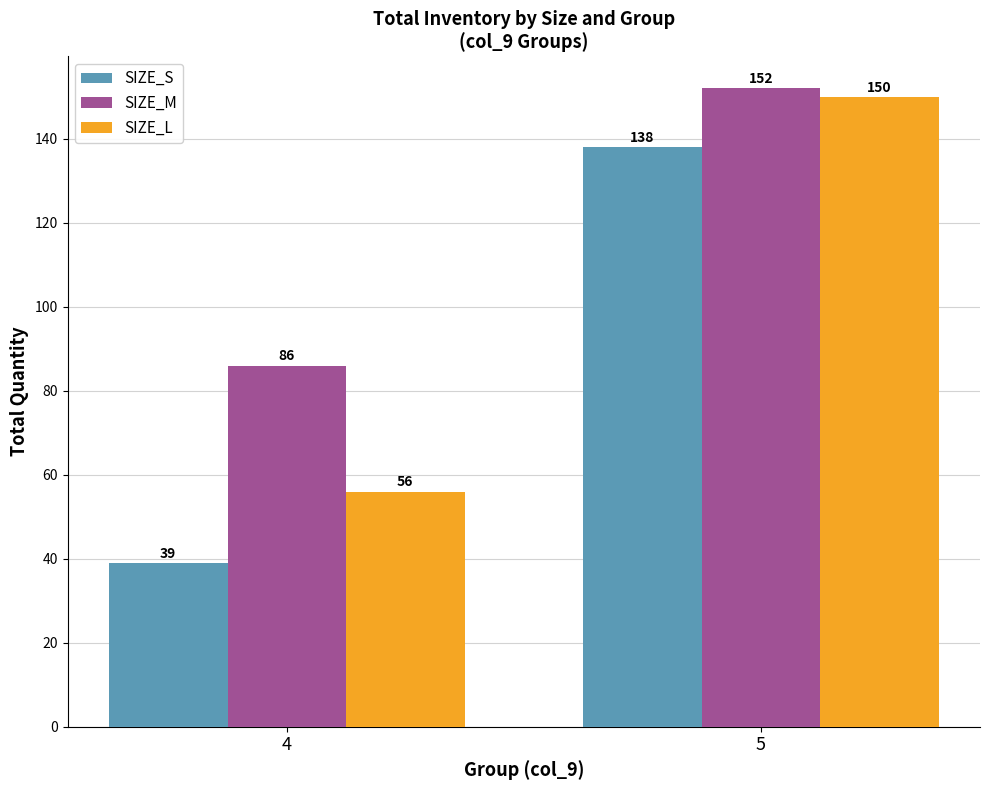

Between 4 and 5, which series saw the biggest shift?

SIZE_S